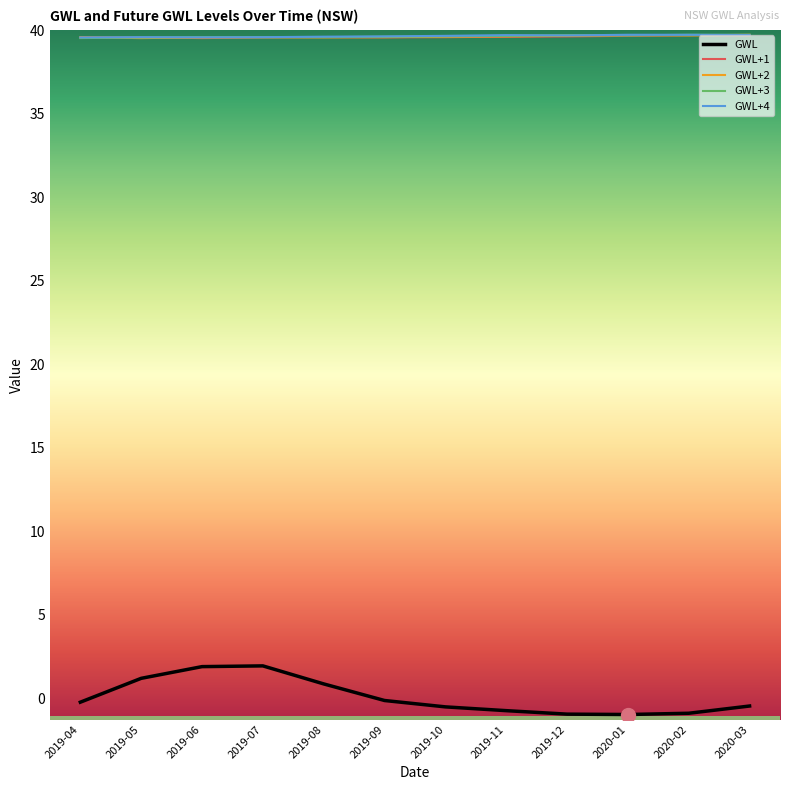

What is the maximum value for GWL+4?

39.7